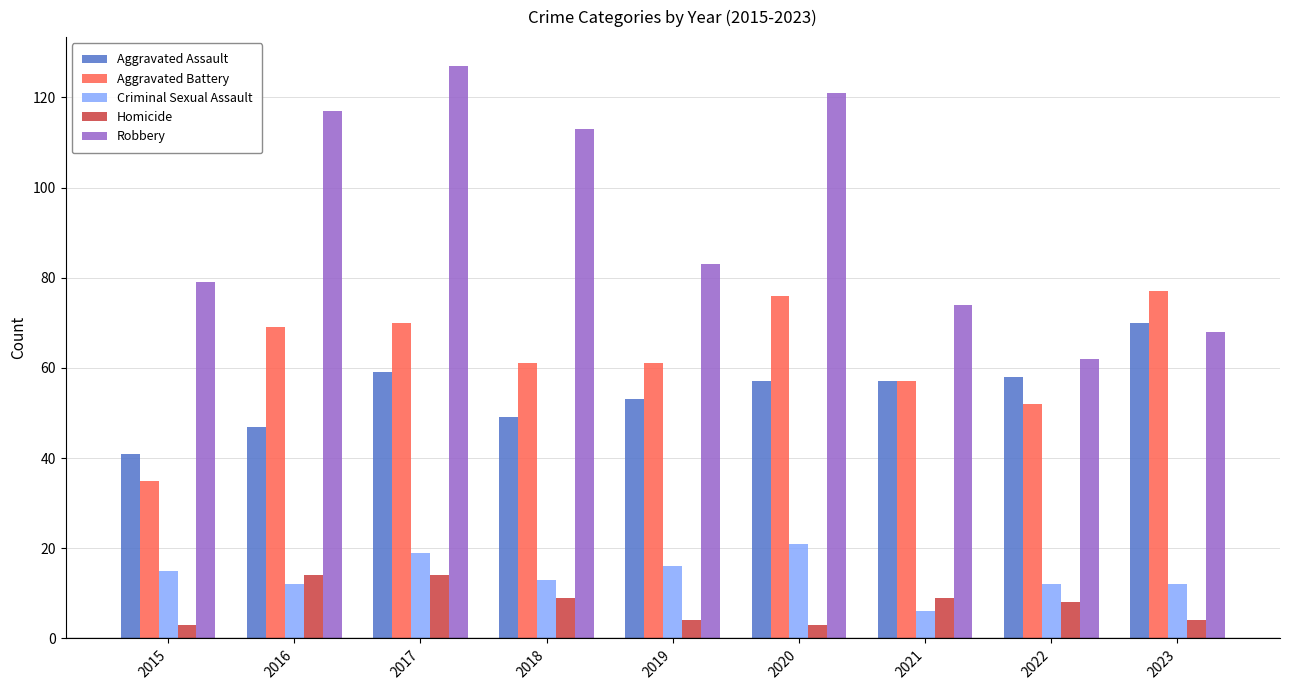

What is the approximate value of Aggravated Assault at 2020?

57